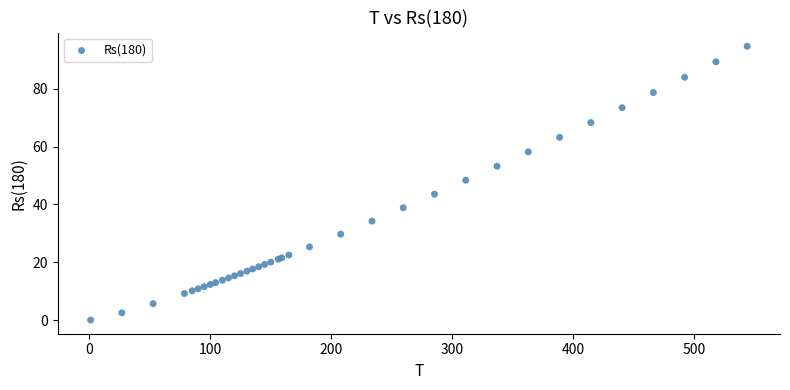

What Y value in the scatter plot is closest to 47?

48.3